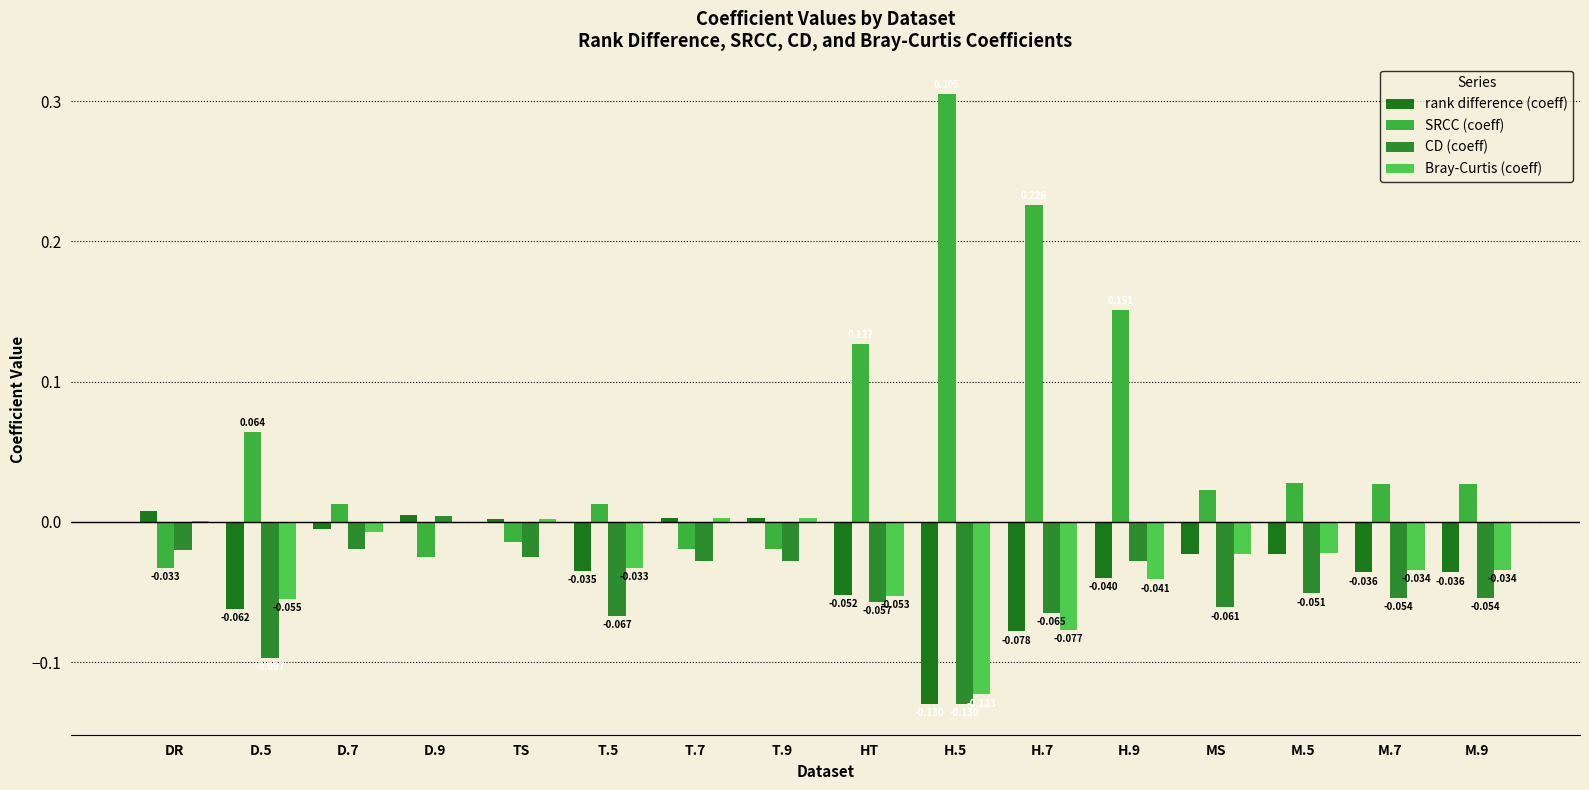

What is the difference between the SRCC (coeff) values at MS and H.7?

0.2